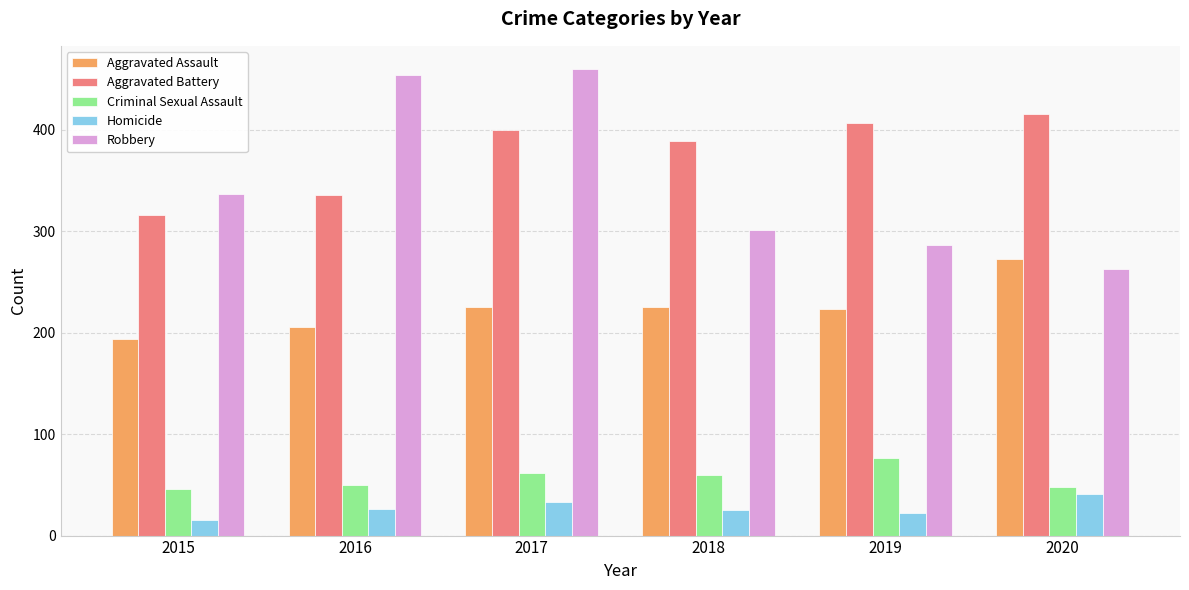

Which series has the largest range (max minus min)?

Robbery